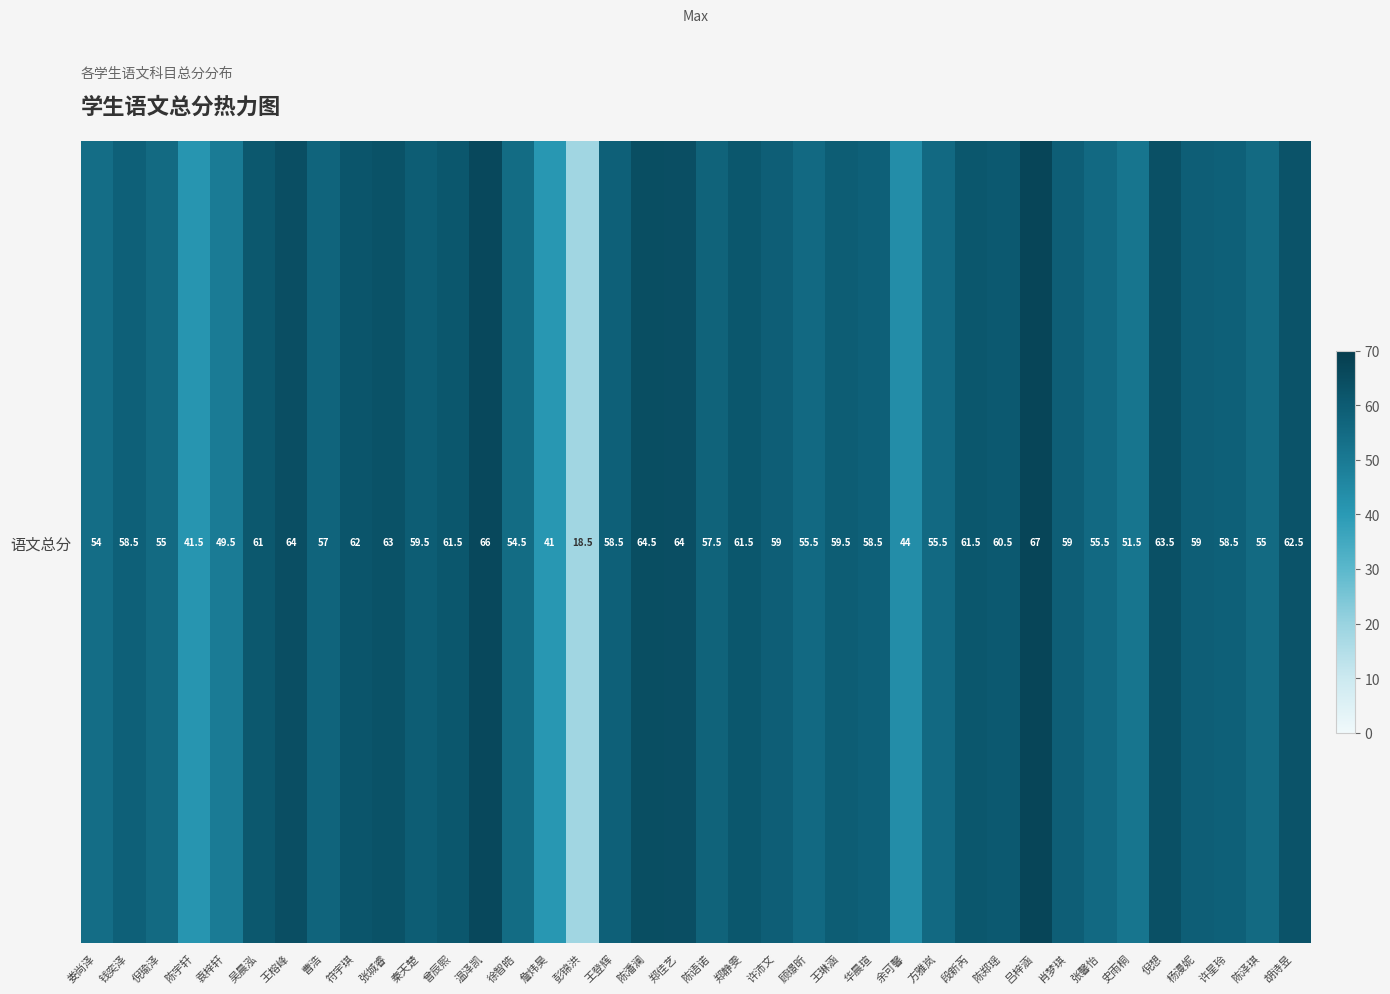

List the labels in order of value, smallest first.

彭锦洪, 詹炜昊, 陈宇轩, 余可馨, 袁梓轩, 史雨桐, 娄尚泽, 徐智皓, 倪瑜泽, 陈泽琪, 顾璟昕, 方雅岚, 张馨怡, 曹浩, 陈语诺, 钱奕泽, 王登辉, 华晨瑄, 许星玲, 许沛文, 肖梦琪, 杨漫妮, 秦天楚, 王琳涵, 陈郑瑶, 吴晨泓, 曾辰熙, 郑静雯, 段新芮, 符宇琪, 胡诗昱, 张城睿, 倪想, 王榕峰, 郑佳艺, 陈潘澜, 温泽凯, 吕梓涵